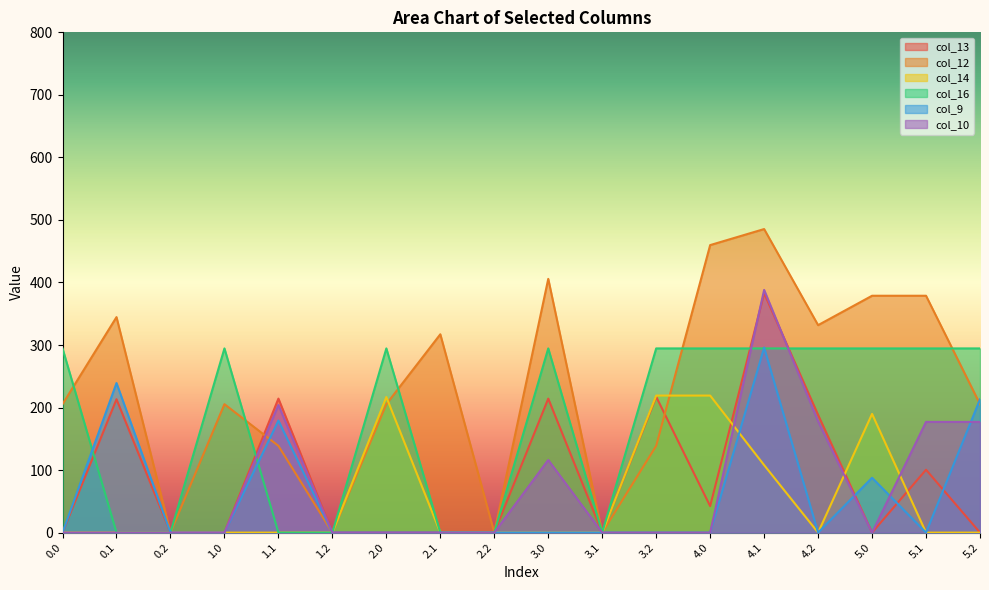

True or false: col_12 has a value of 459.8 at 4.0.

True